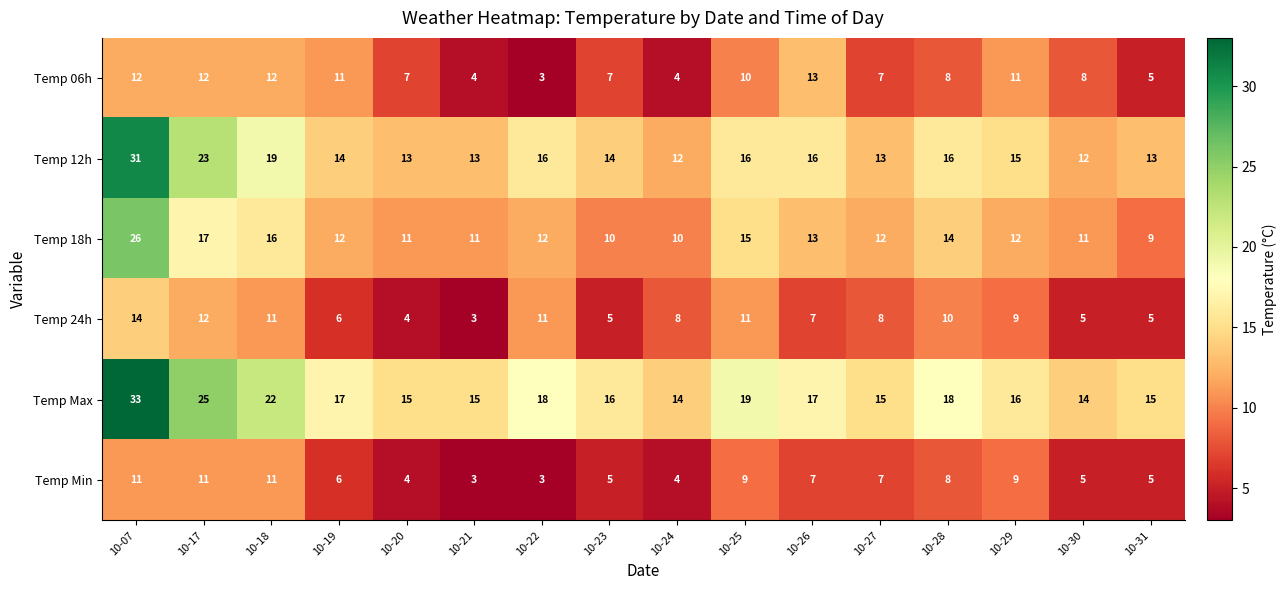

List the series in order of their peak value, highest first.

Temp Max, Temp 12h, Temp 18h, Temp 24h, Temp 06h, Temp Min